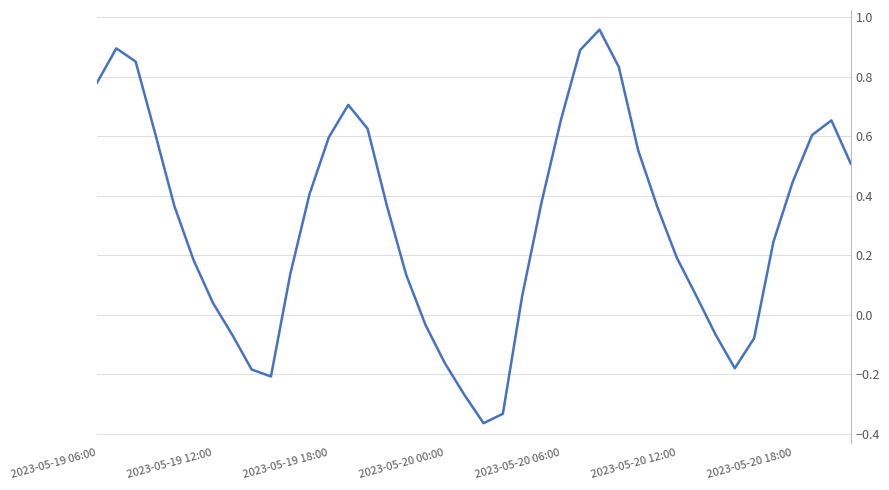

What is the difference between the maximum and minimum values?

1.3